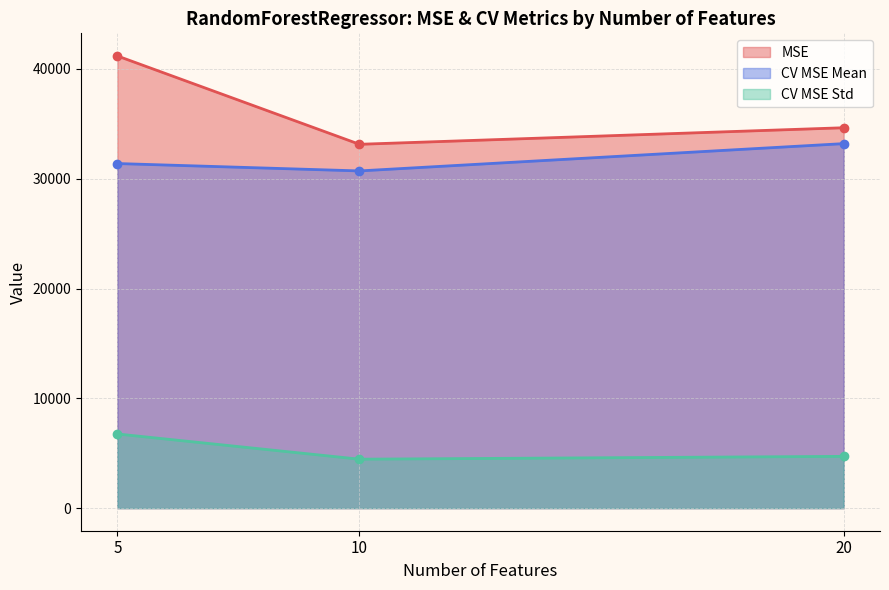

How many data points does each series have?

3